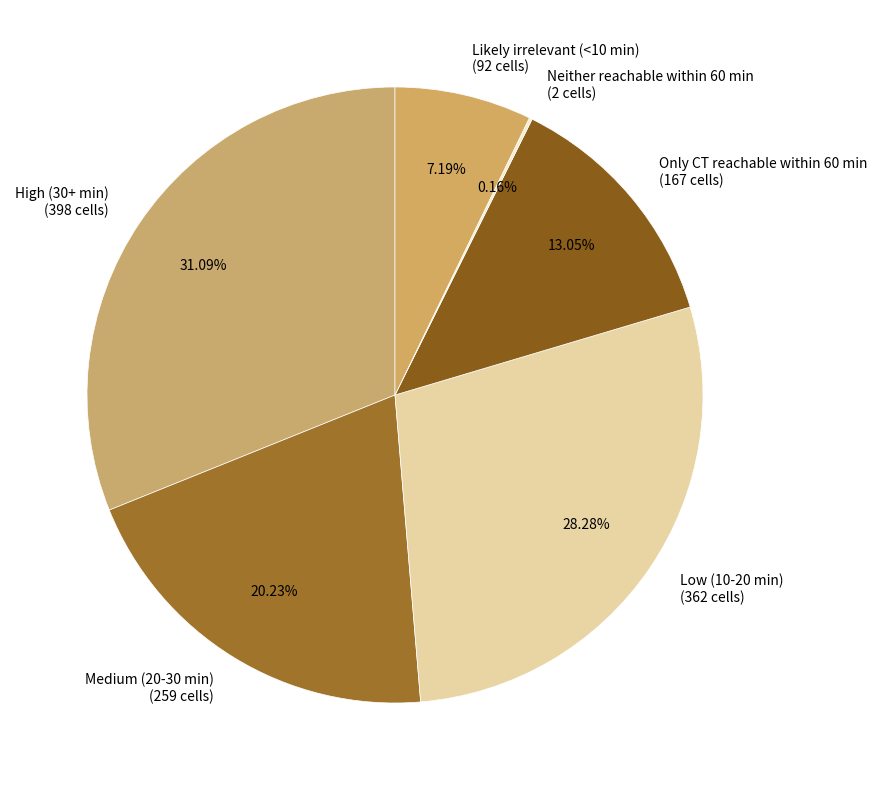

Do Only CT reachable within 60 min and Medium (20-30 min) together represent more than half of the pie?

No